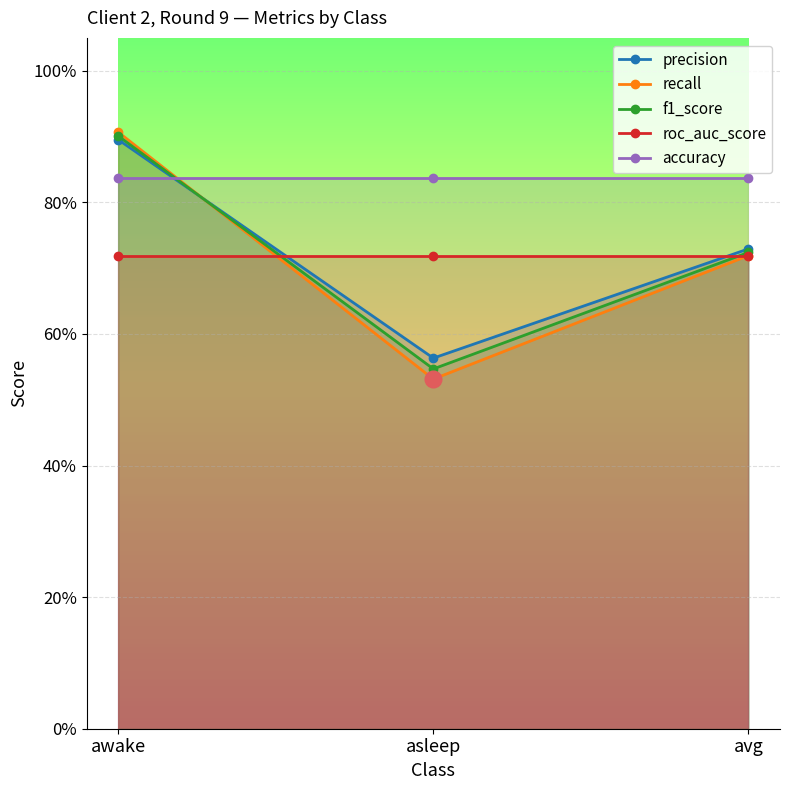

Which series has the largest total across all categories?

accuracy